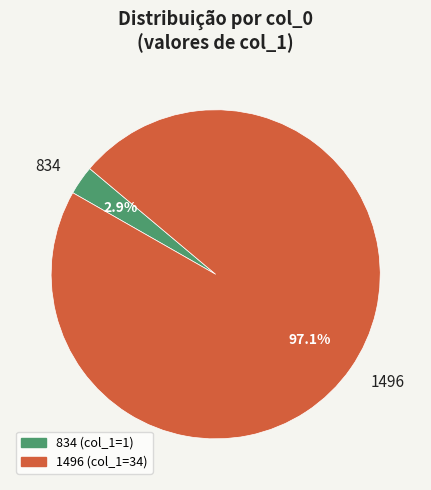

How much of the chart is everything except 1496?

2.9%